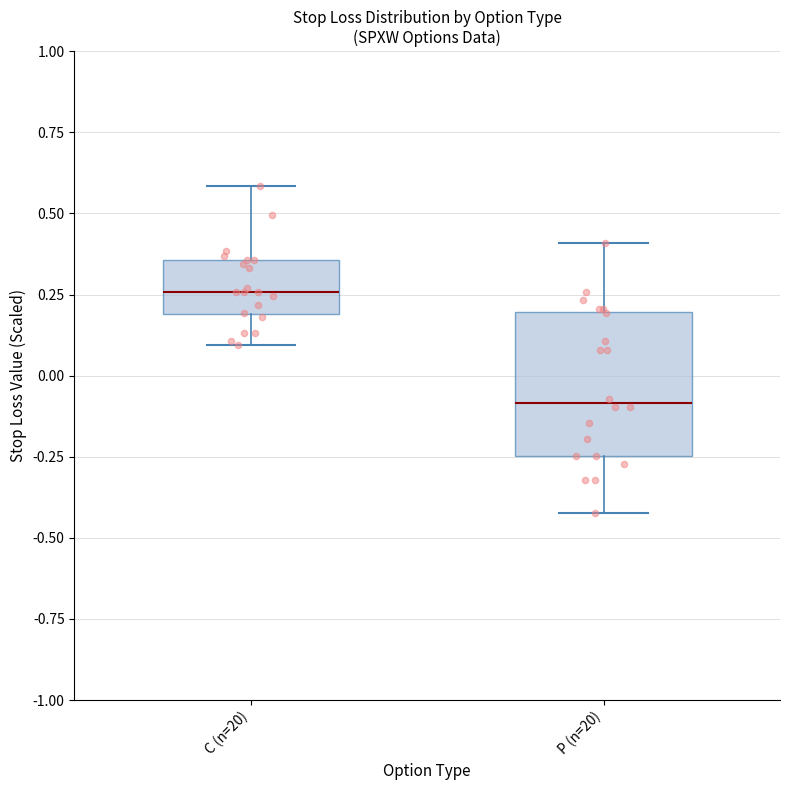

Where does the upper whisker of the box for P (n=20) end on the y-axis? The values are not printed on the chart, so give them approximately, as read against the axis.

0.40